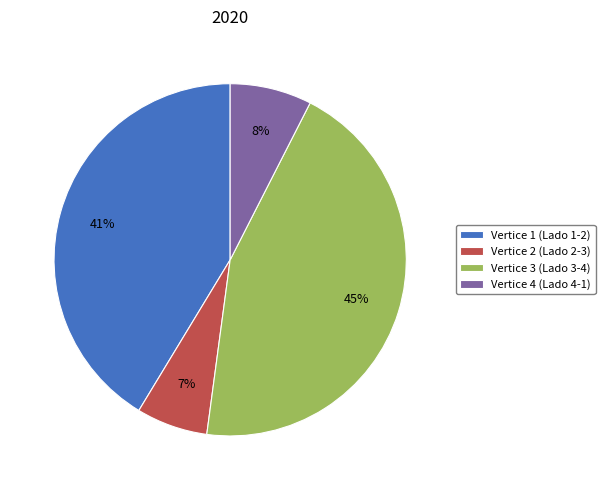

To the nearest percent, what is the difference between the largest and smallest slice percentages?

38%